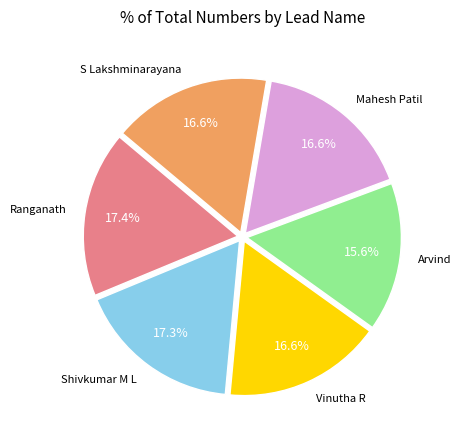

Is there any slice that represents more than half of the pie?

No